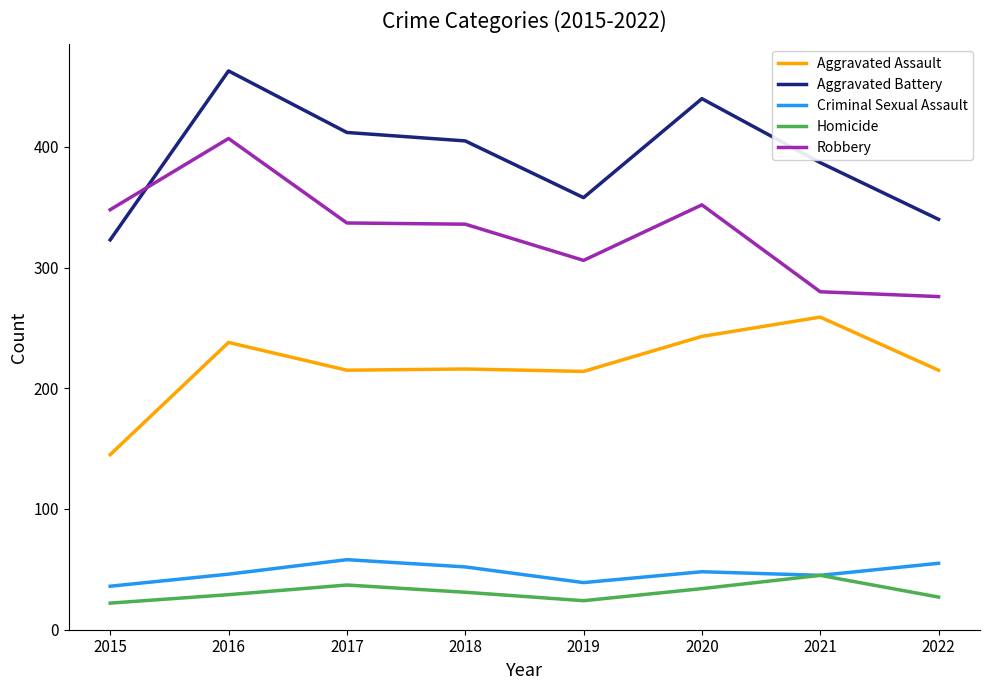

Where is Aggravated Battery nearest to the value 393?

2021